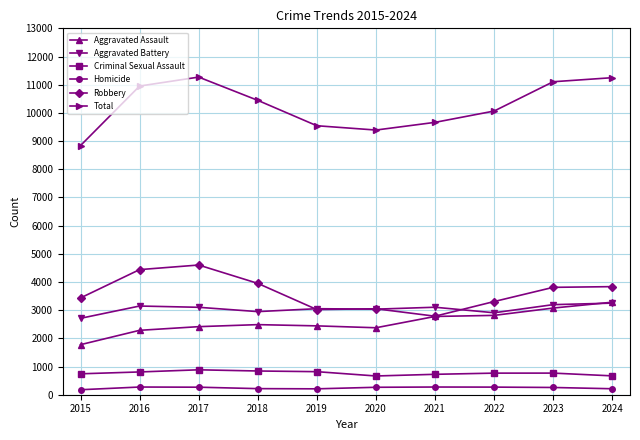

What is the maximum value shown in the chart?

11270